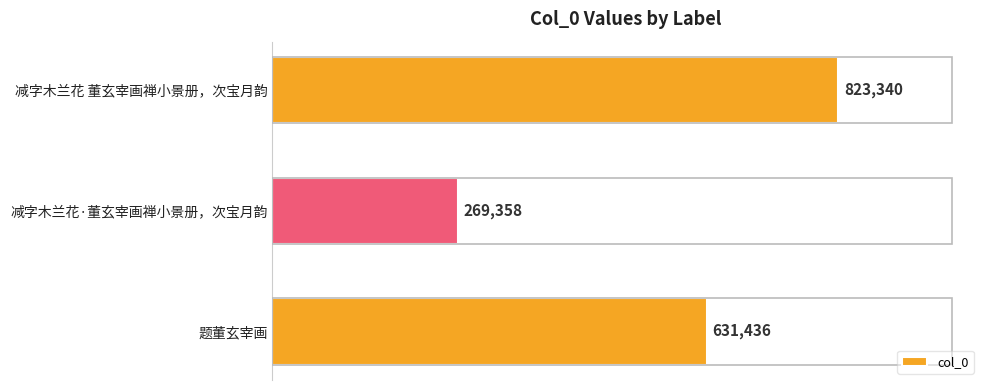

Does the chart contain any negative values?

No